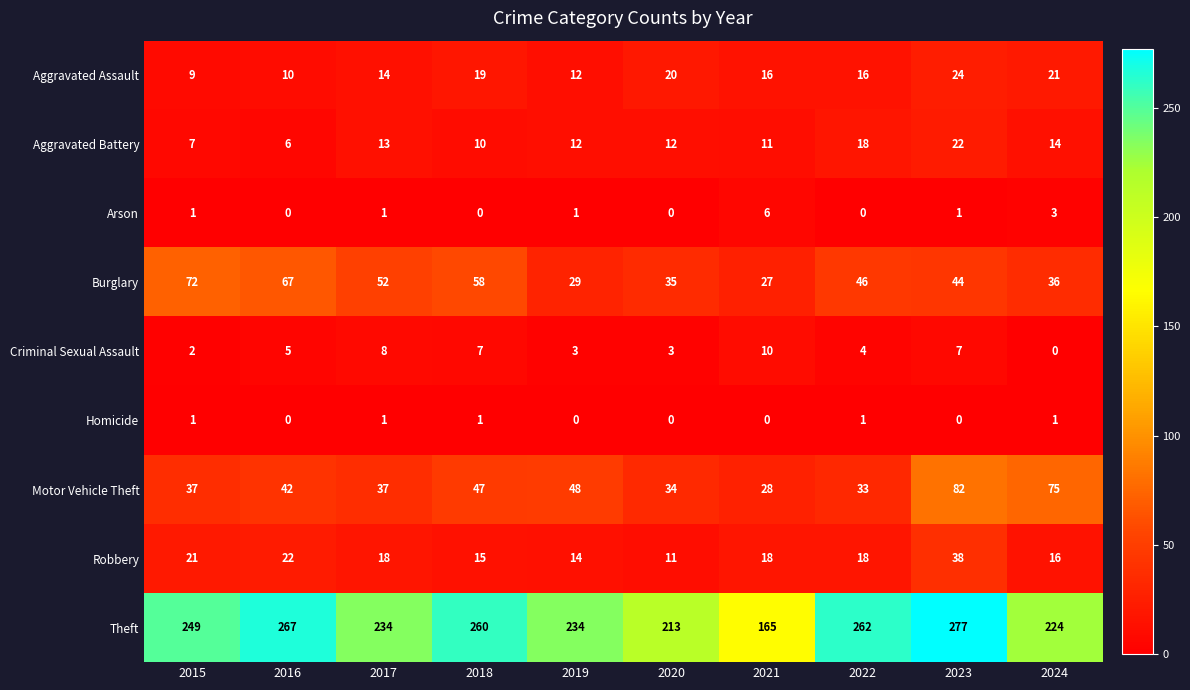

Rank the categories by Burglary value from lowest to highest.

2021, 2019, 2020, 2024, 2023, 2022, 2017, 2018, 2016, 2015